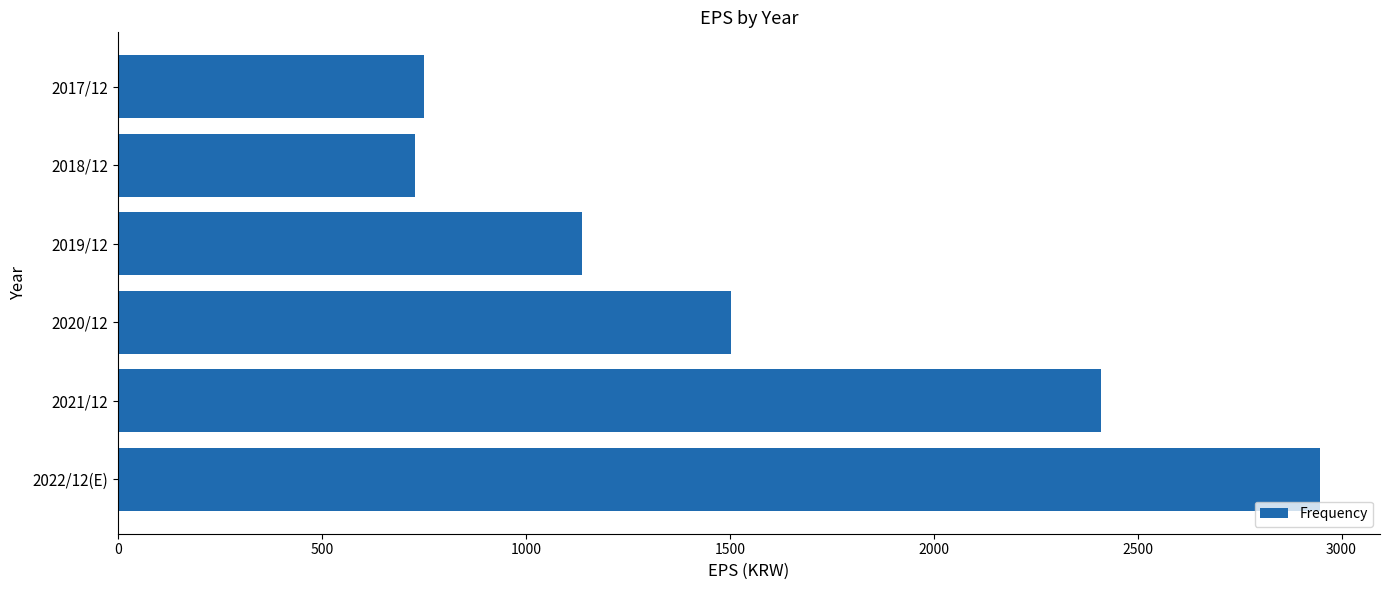

What is the value of the 3rd bar from the top?

1138